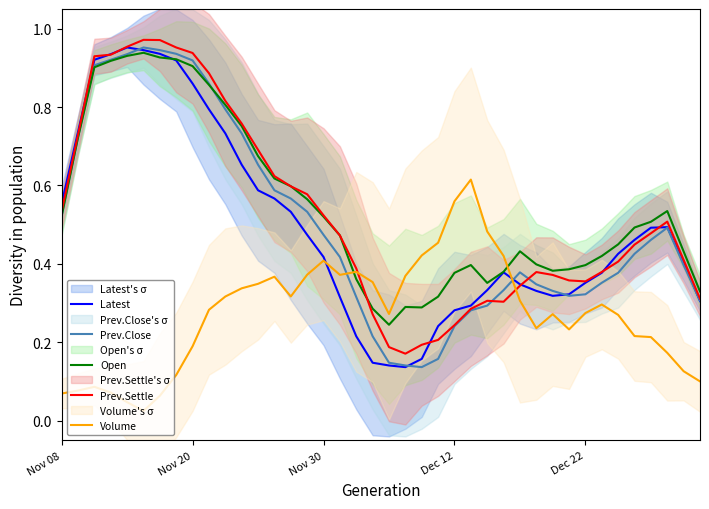

How many intersections are there between Volume and Open?

2